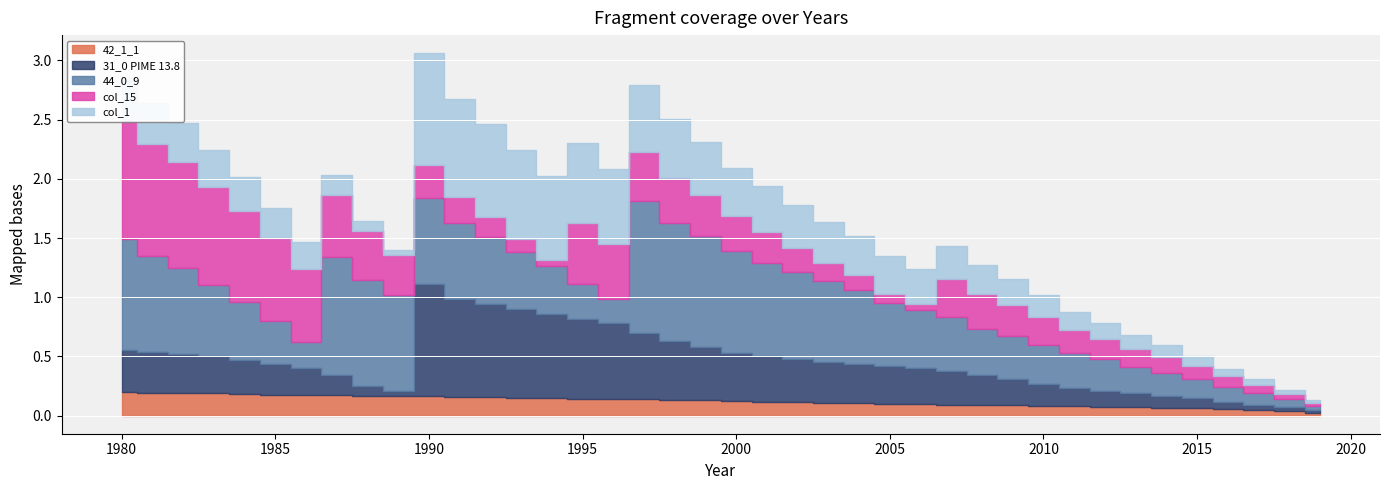

What is the difference between the col_15 values at 1984 and 2012?

0.6